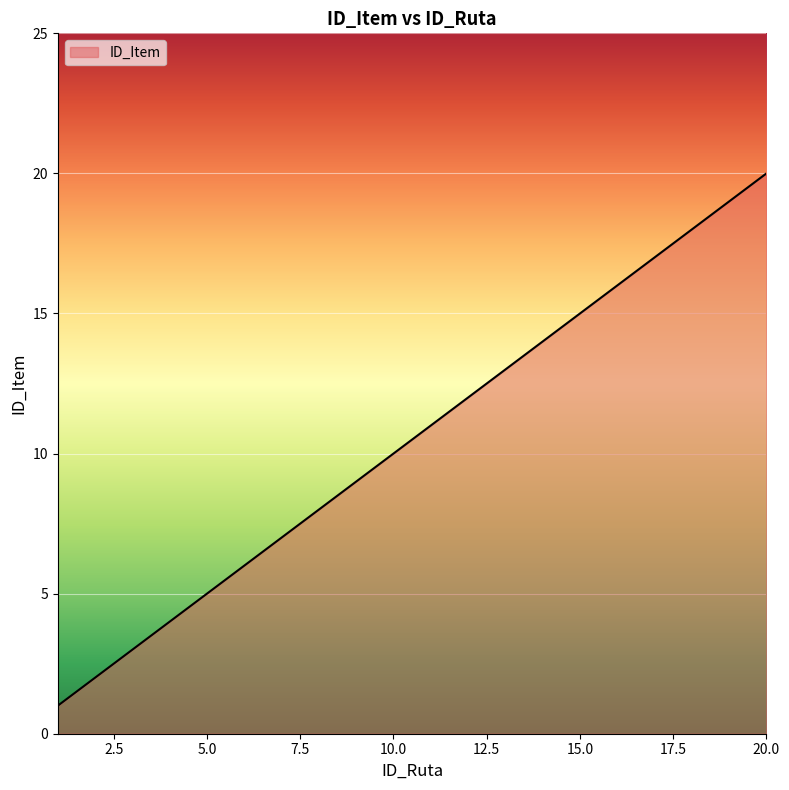

What is the maximum value shown in the chart?

20